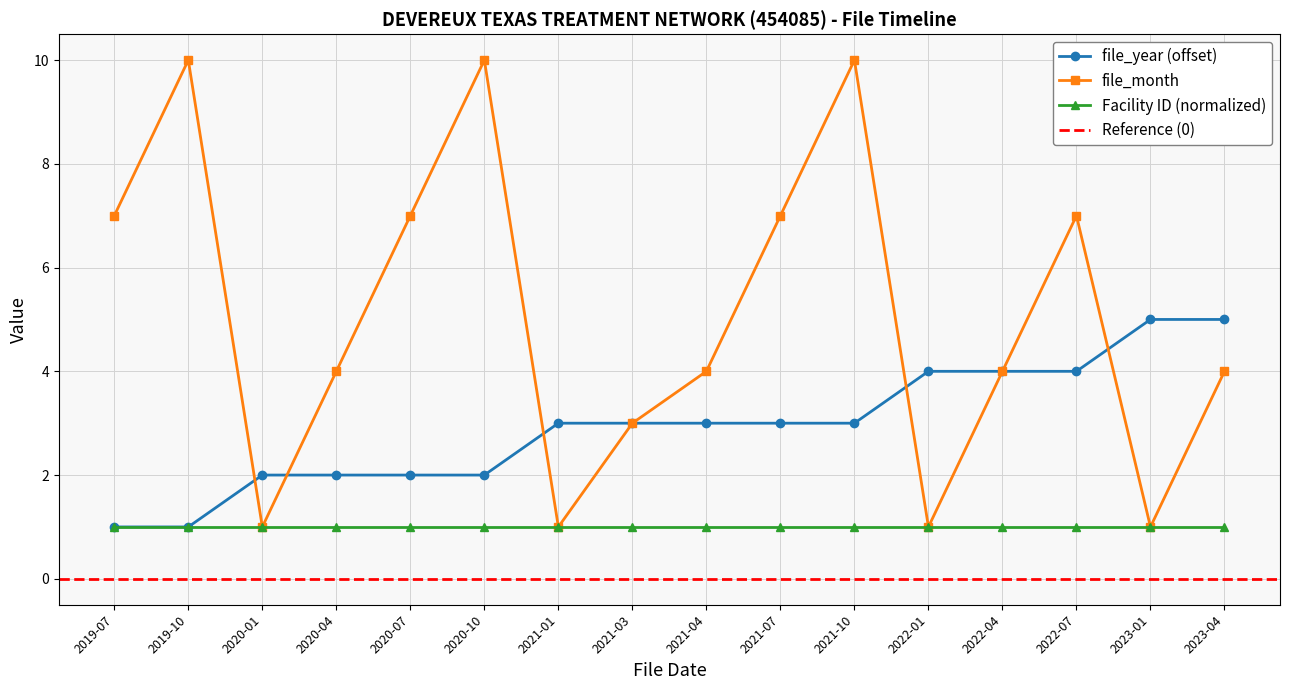

How many file_year values are between 2 and 4?

12